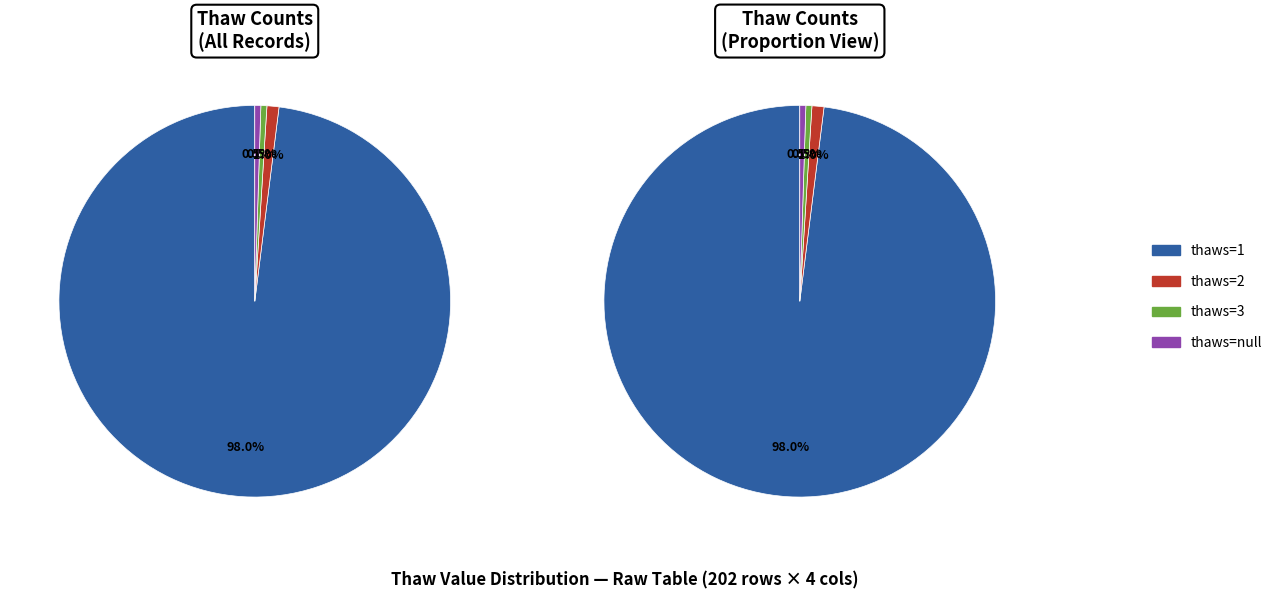

Which category has the biggest portion of the pie?

thaws=1